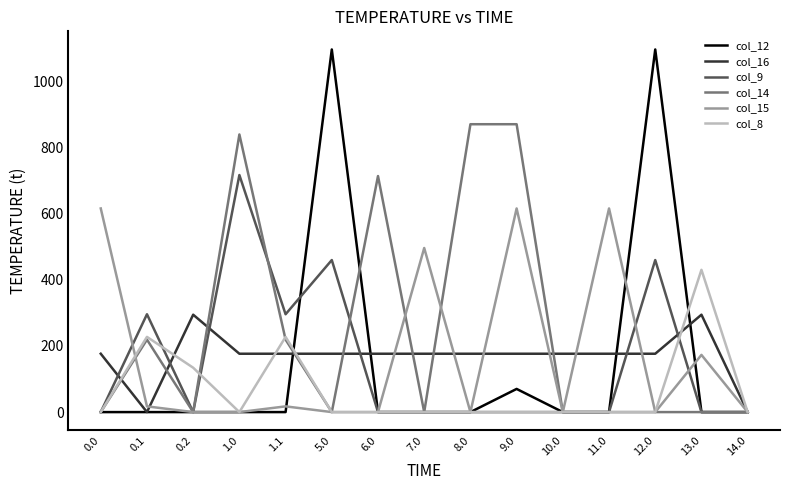

Which series has the largest total across all categories?

col_14